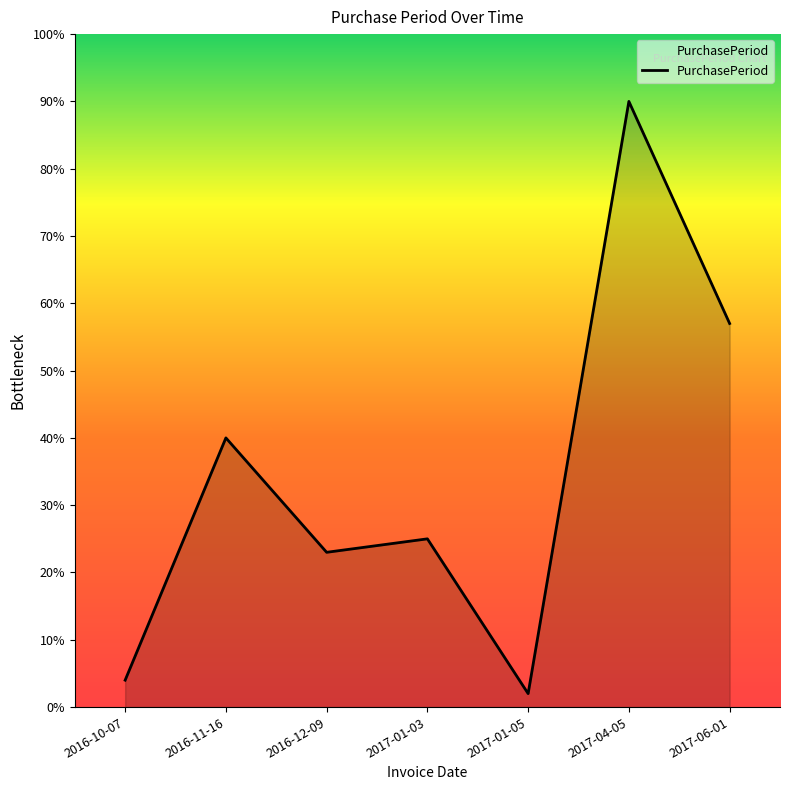

Rank the categories by value from lowest to highest.

2017-01-05, 2016-10-07, 2016-12-09, 2017-01-03, 2016-11-16, 2017-06-01, 2017-04-05